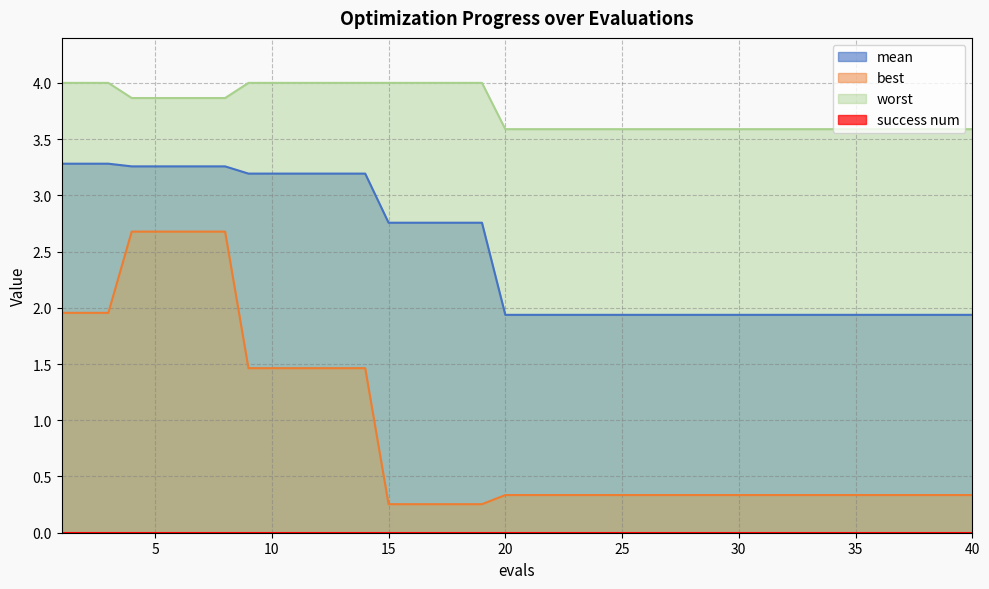

What is the difference between the second highest and second lowest values in the worst series?

0.4